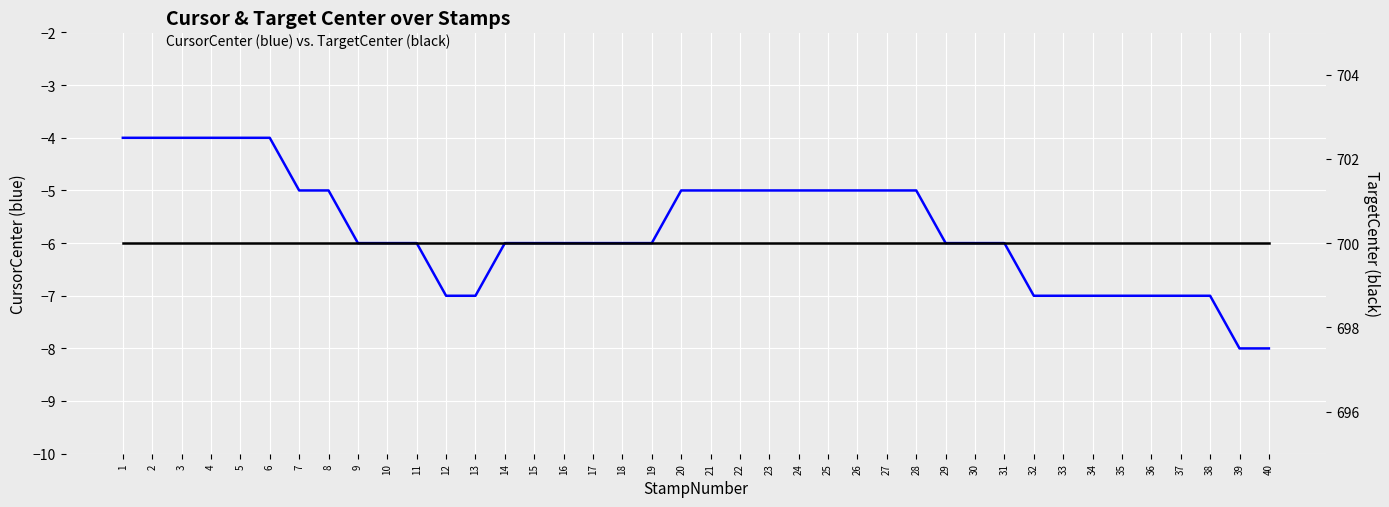

List the series in order of their overall mean, lowest first.

CursorCenter, TargetCenter